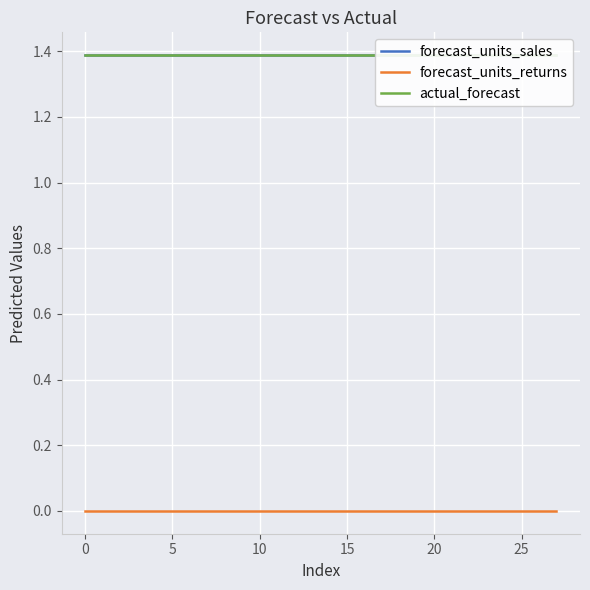

Which series has the largest range (max minus min)?

forecast_units_sales